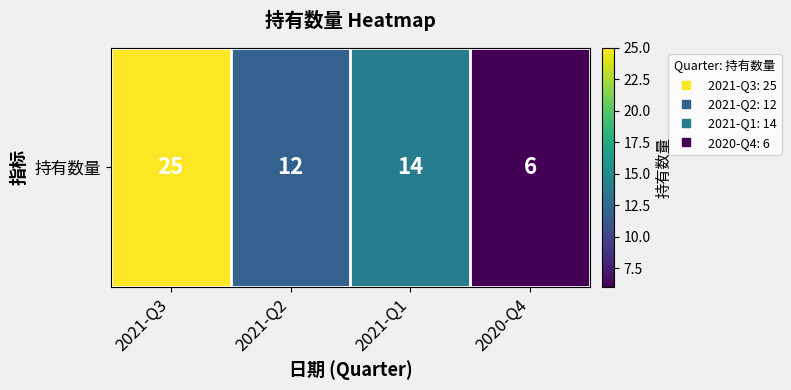

Count the number of categories in the chart.

4